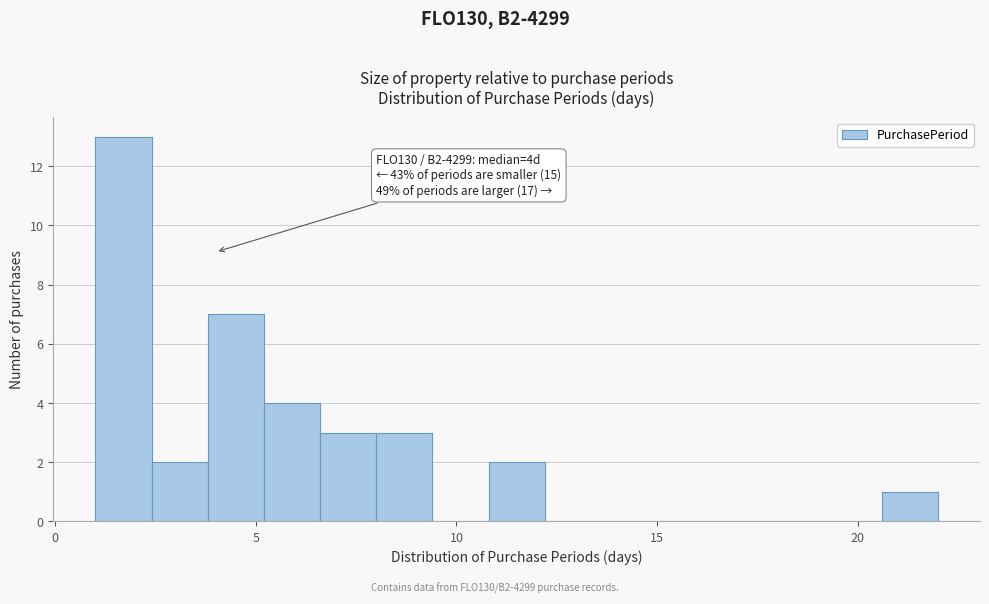

Read against the x-axis, roughly where is the centre of the tallest bar?

1.5